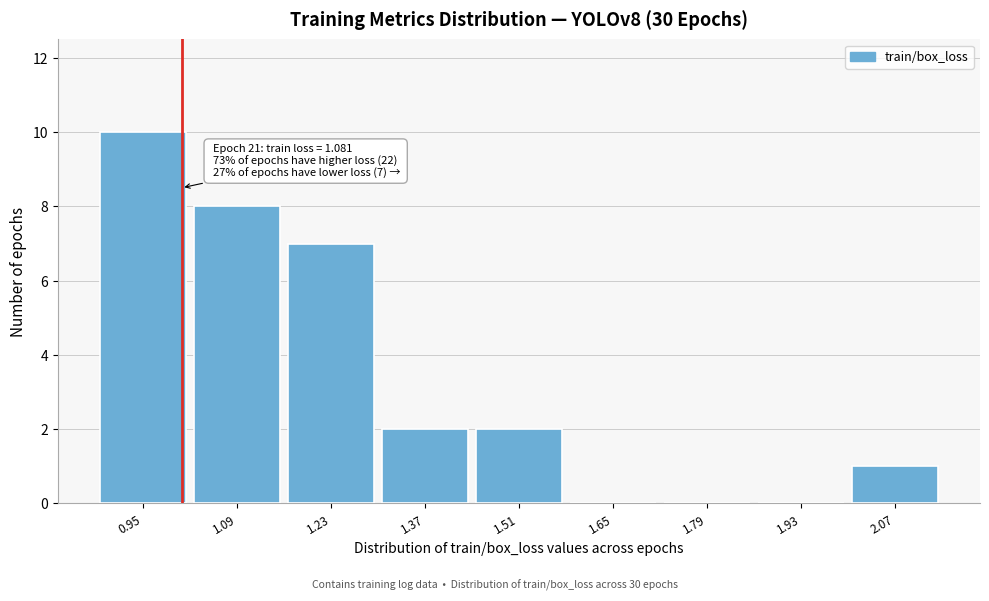

Reading left to right, transcribe all the data shown in this chart.

0.95=10	1.09=8	1.23=7	1.37=2	1.51=2	1.65=0	1.79=0	1.93=0	2.07=1